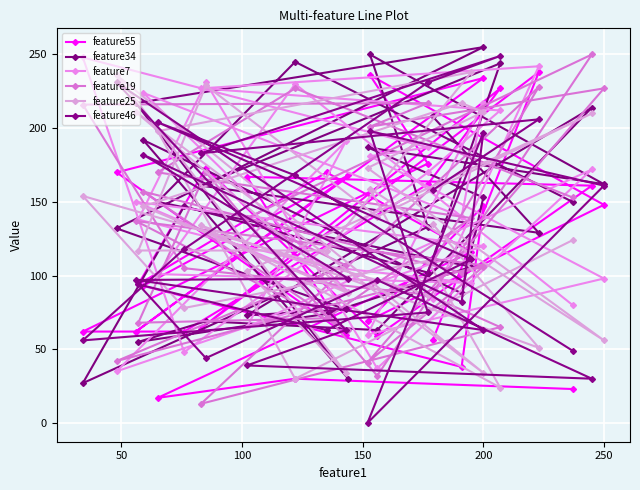

Between 100 and 150, which series saw the biggest shift?

feature55